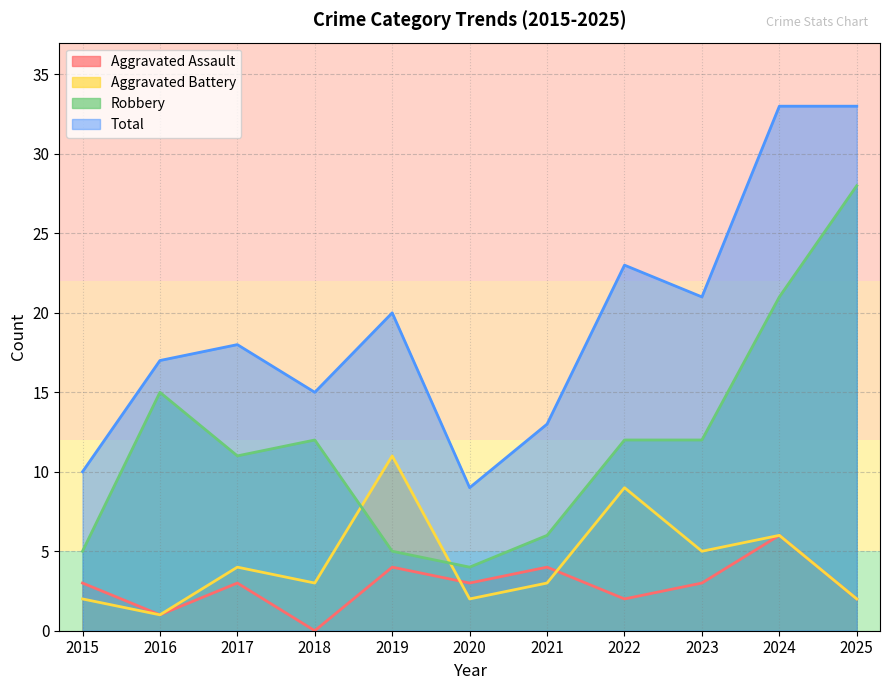

What is the difference between the highest and lowest values at 2018?

15